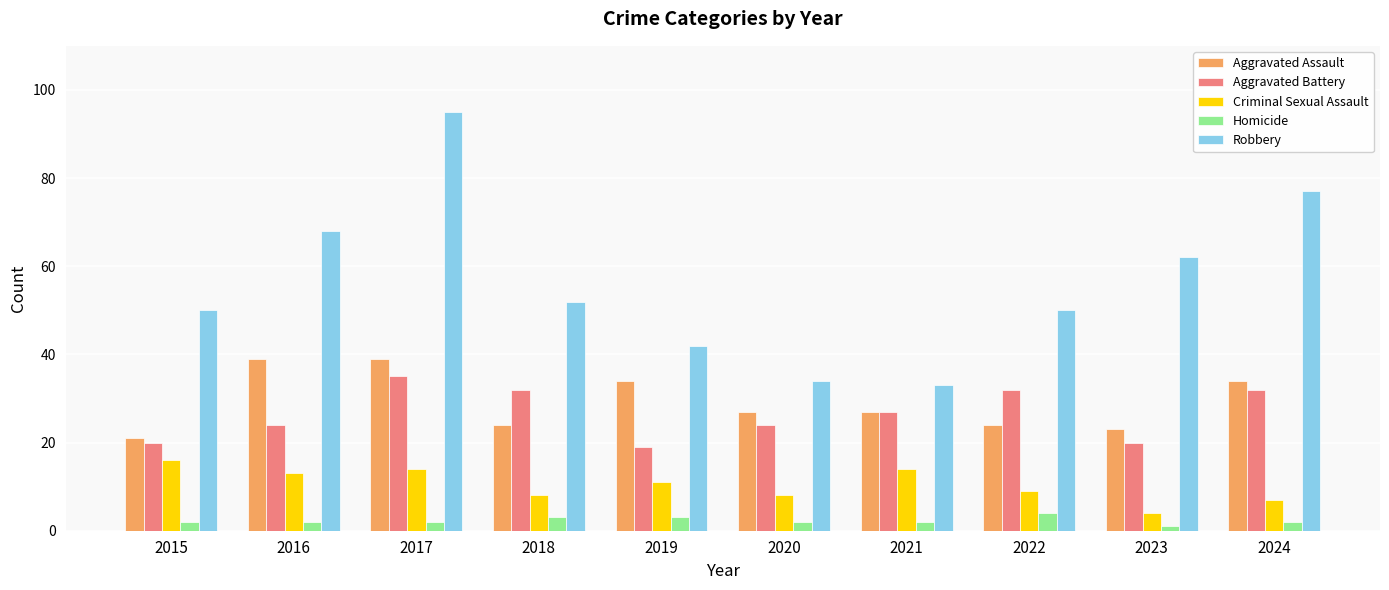

Reading right to left, transcribe all the data shown in this chart.

Aggravated Assault: 2024=34	2023=23	2022=24	2021=27	2020=27	2019=34	2018=24	2017=39	2016=39	2015=21
Aggravated Battery: 2024=32	2023=20	2022=32	2021=27	2020=24	2019=19	2018=32	2017=35	2016=24	2015=20
Criminal Sexual Assault: 2024=7	2023=4	2022=9	2021=14	2020=8	2019=11	2018=8	2017=14	2016=13	2015=16
Homicide: 2024=2	2023=1	2022=4	2021=2	2020=2	2019=3	2018=3	2017=2	2016=2	2015=2
Robbery: 2024=77	2023=62	2022=50	2021=33	2020=34	2019=42	2018=52	2017=95	2016=68	2015=50